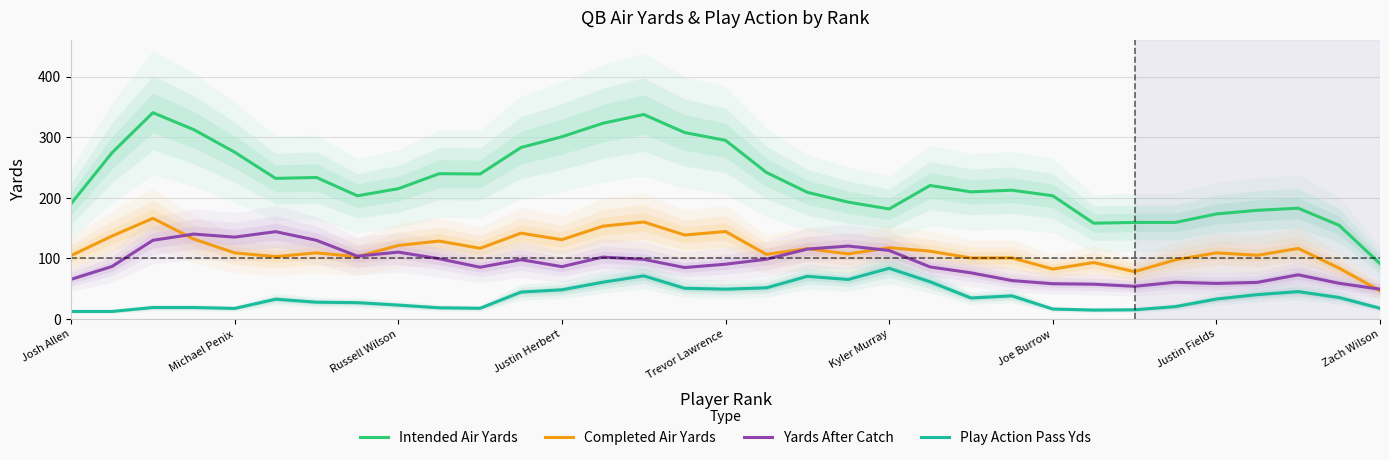

At which label does Intended Air Yards reach its minimum?

Zach Wilson